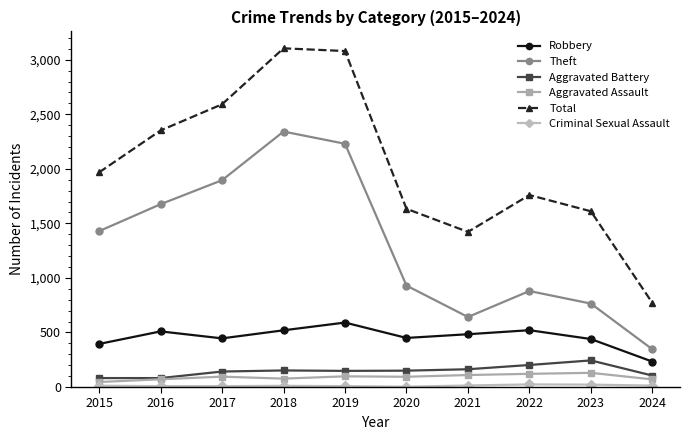

What is the greatest value displayed?

3105